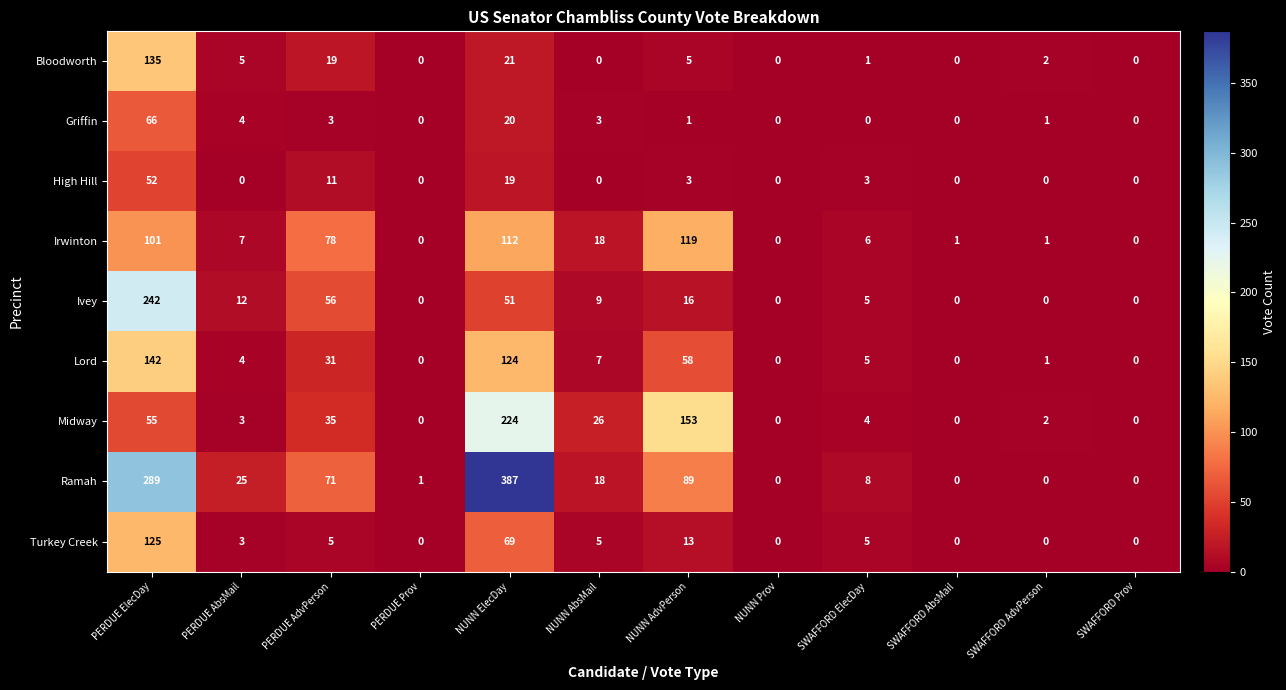

At PERDUE AdvPerson, list the series in order from smallest to largest.

Griffin, Turkey Creek, High Hill, Bloodworth, Lord, Midway, Ivey, Ramah, Irwinton